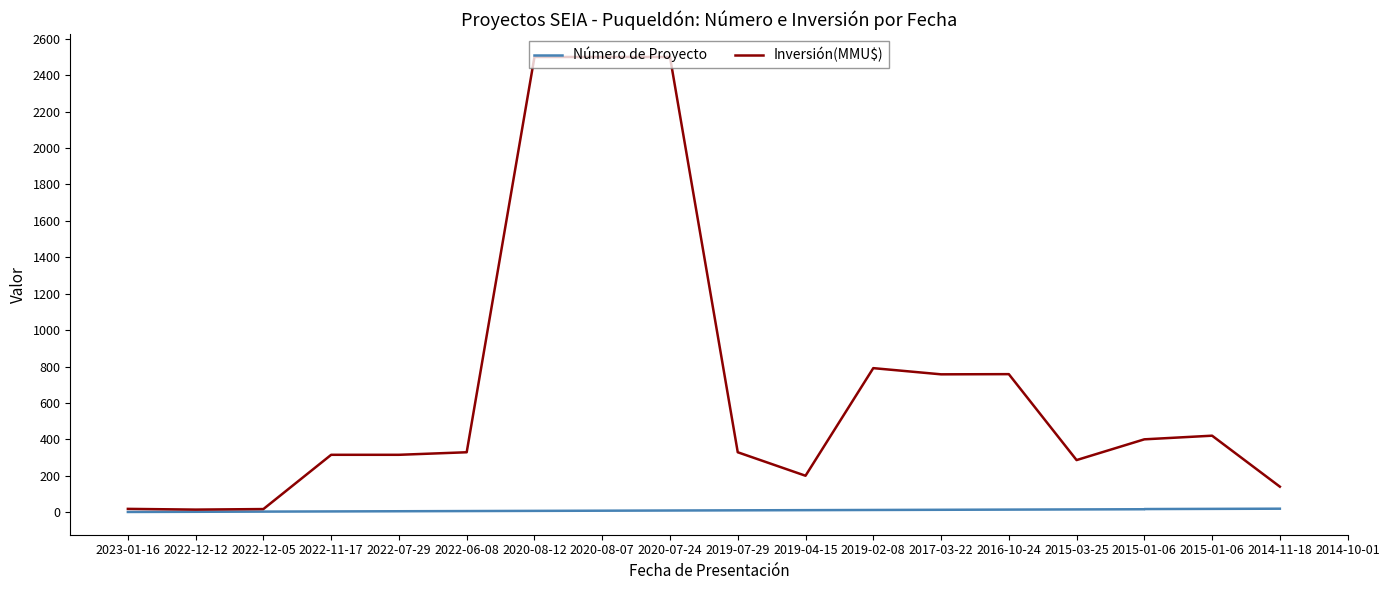

Rank the series by their average value, from highest to lowest.

Inversión(MMU$), Número de Proyecto